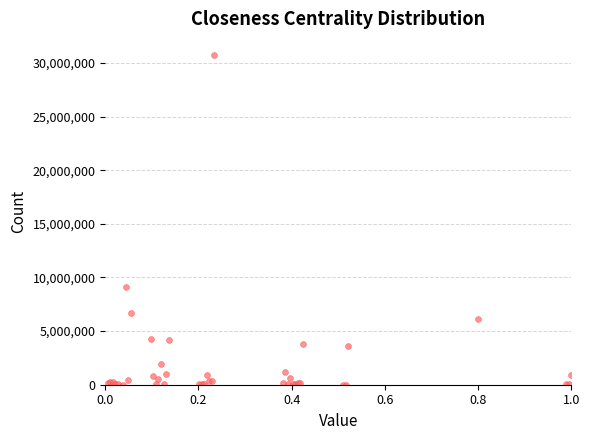

What Y value in the scatter plot is closest to 15354657?

9135308